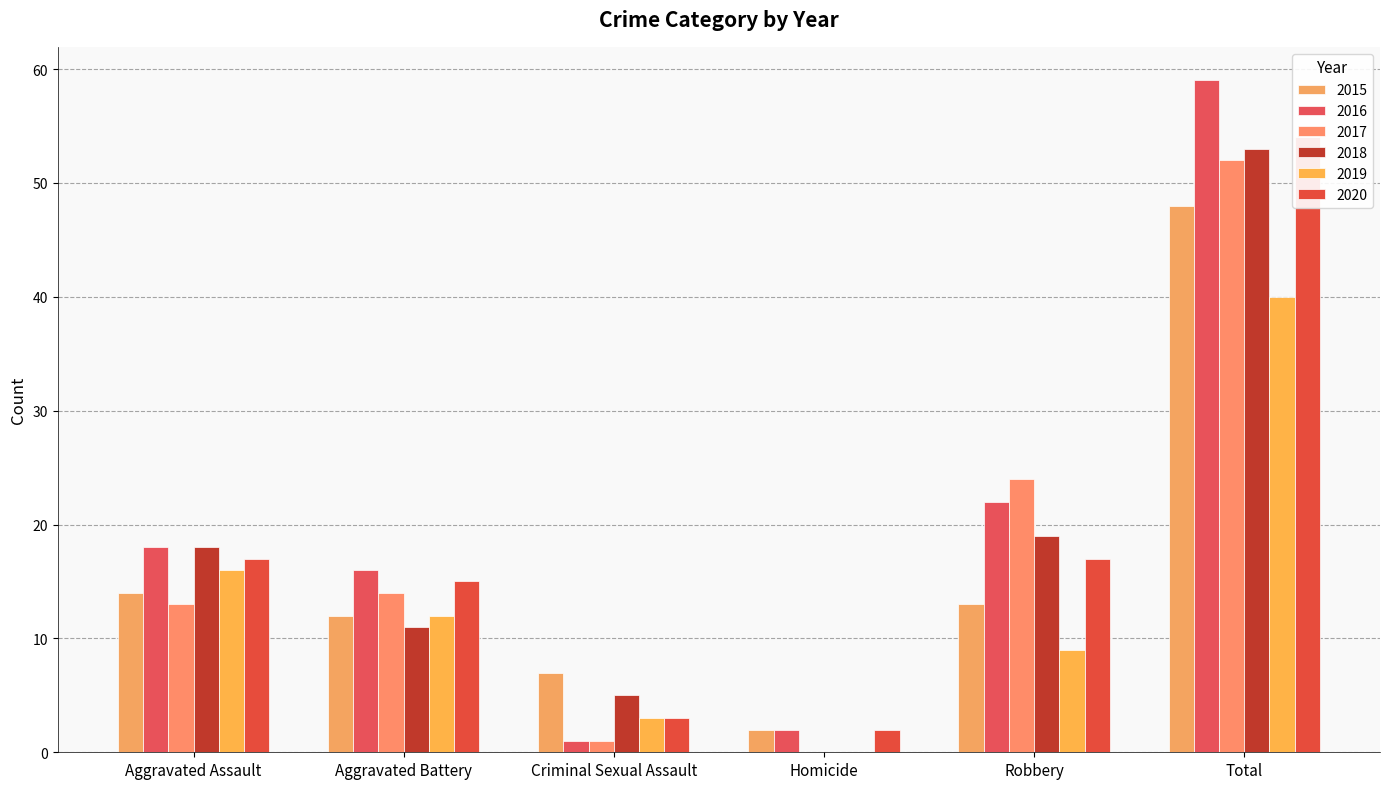

Between Aggravated Assault and Criminal Sexual Assault, which series saw the biggest shift?

2016